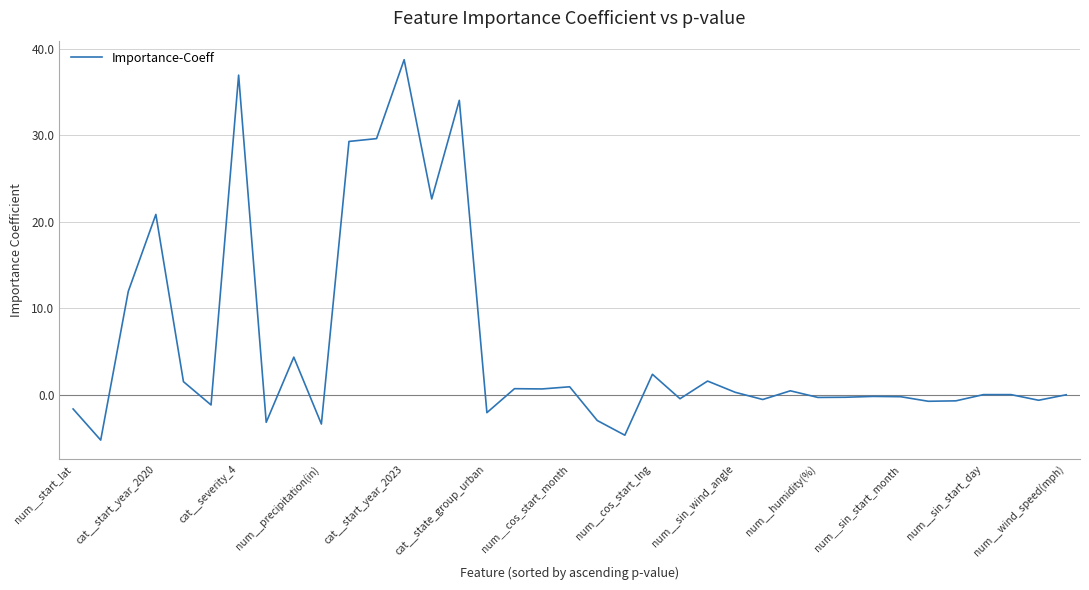

What is the minimum value shown in the chart?

-5.2